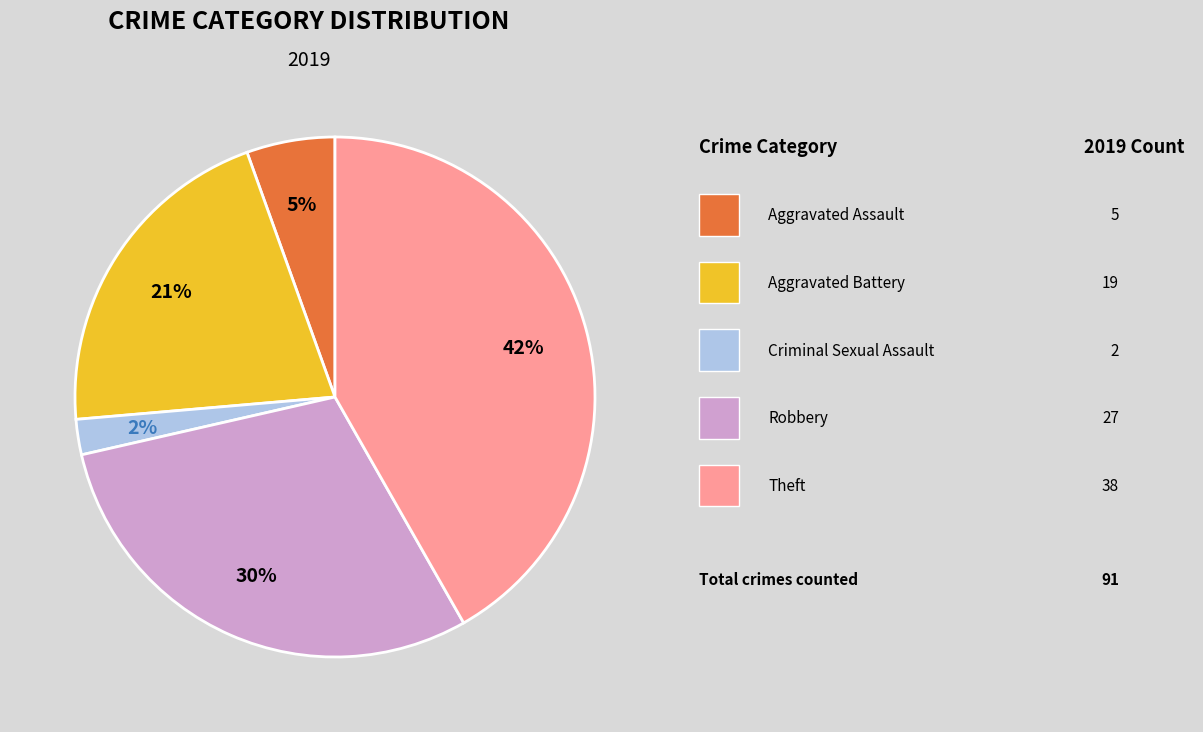

How many slices are in this pie chart?

5